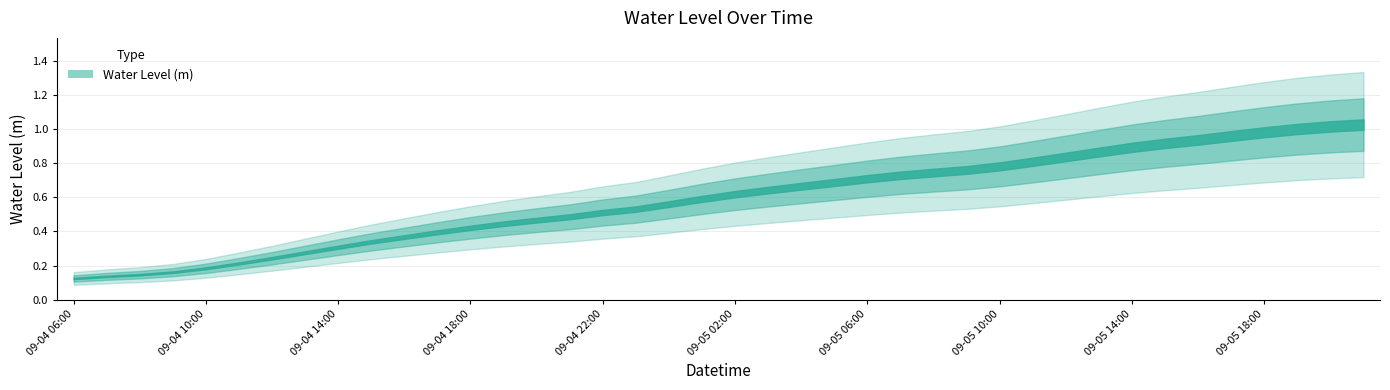

How many categories are shown in the chart?

40